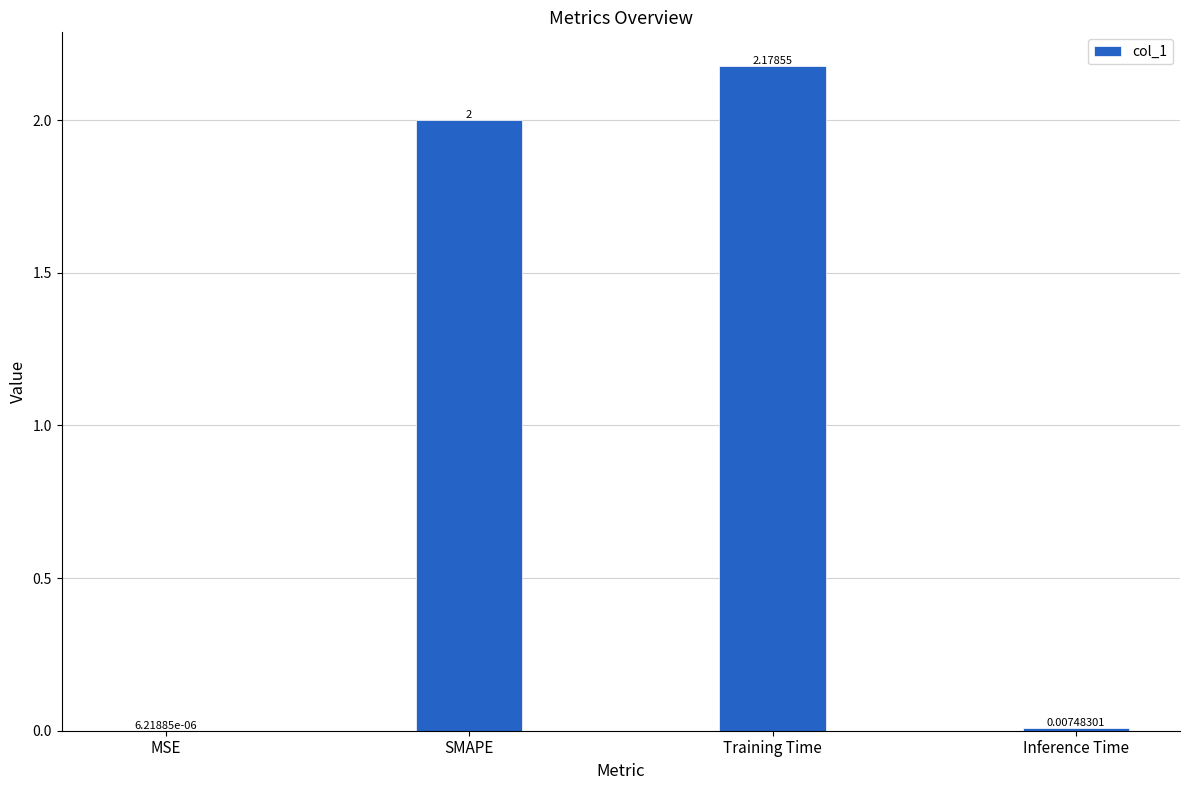

At which label is the value closest to 1?

Inference Time